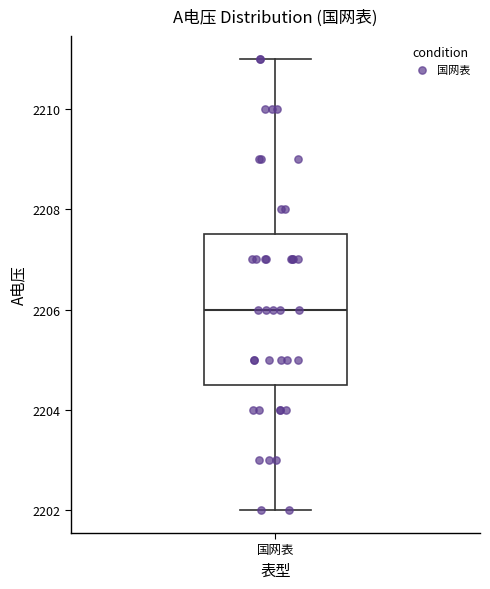

Transcribe this box plot: give where the median line is, the range the box spans, and where the two whiskers end, as read against the y-axis. The values are not printed on the chart, so give them approximately, as read against the axis.

median 2206.0, box 2204.6 to 2207.6, whiskers 2202.0 to 2211.0